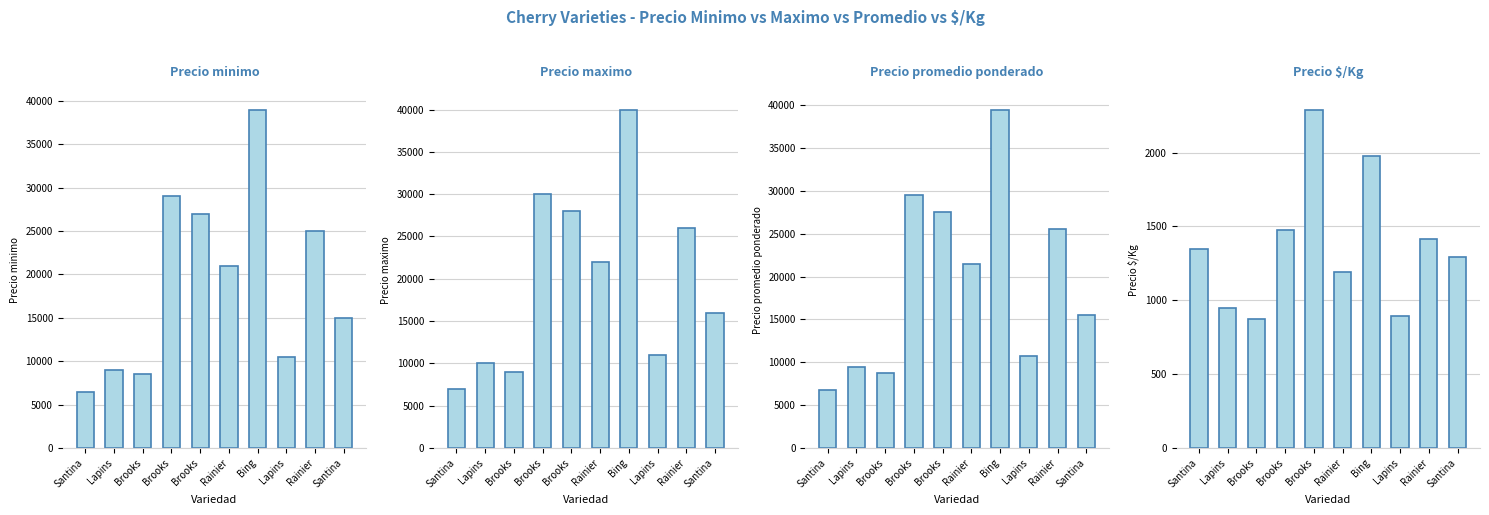

Where is Precio promedio ponderado nearest to the value 23125?

Rainier